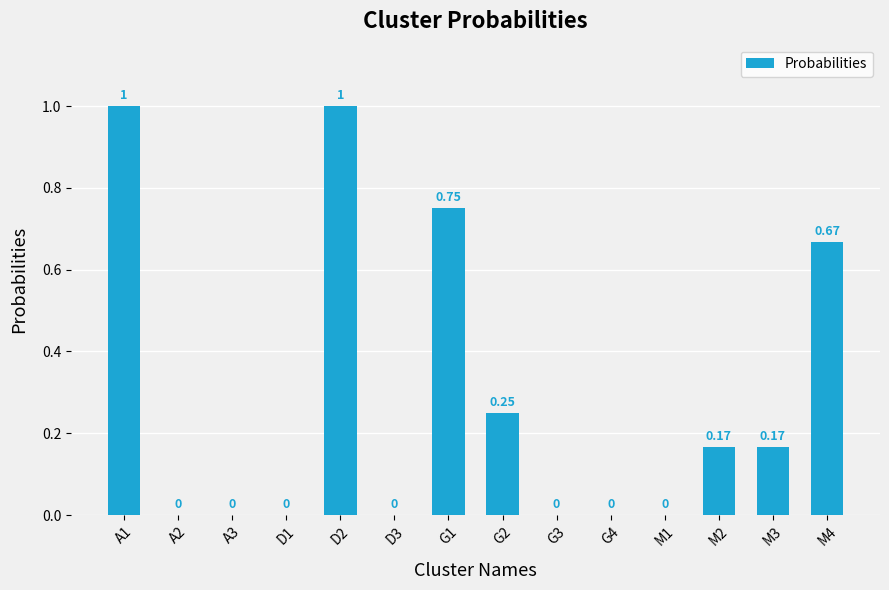

Count the number of values greater than 0.

7